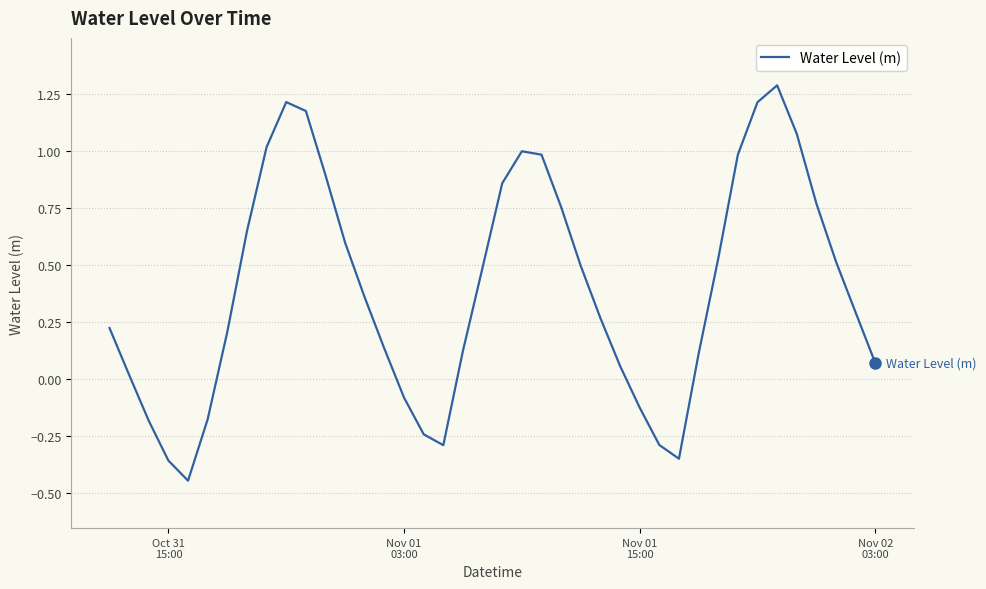

What is the difference between the second highest and second lowest values?

1.6